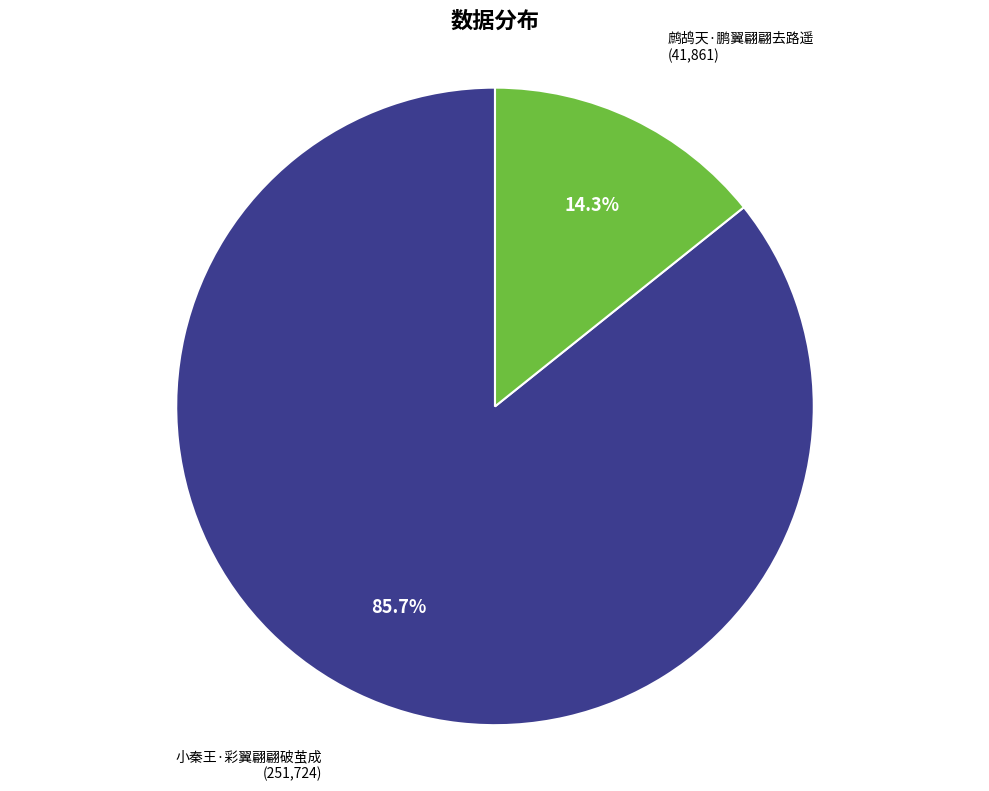

How much of the chart is everything except 小秦王·彩翼翩翩破茧成?

14.3%